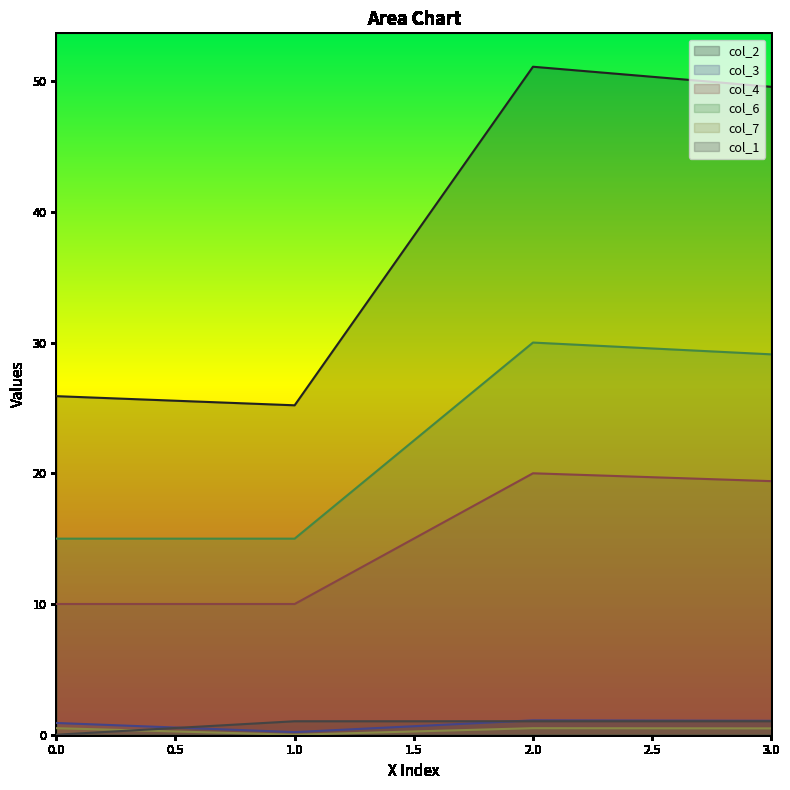

List the labels in order of col_3 value, largest first.

2, 3, 0, 1